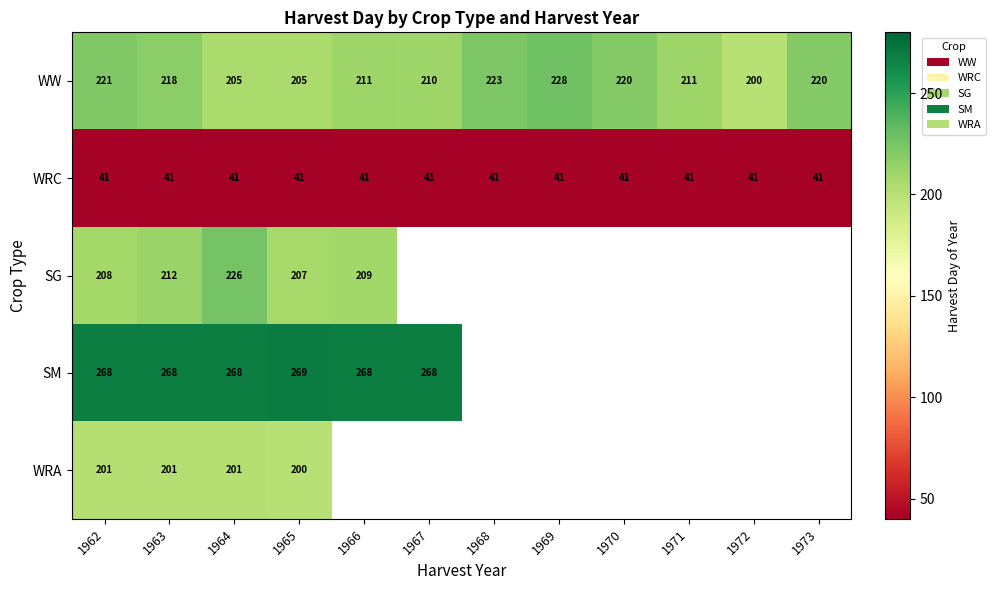

What value does the WRC series have at 1970?

41